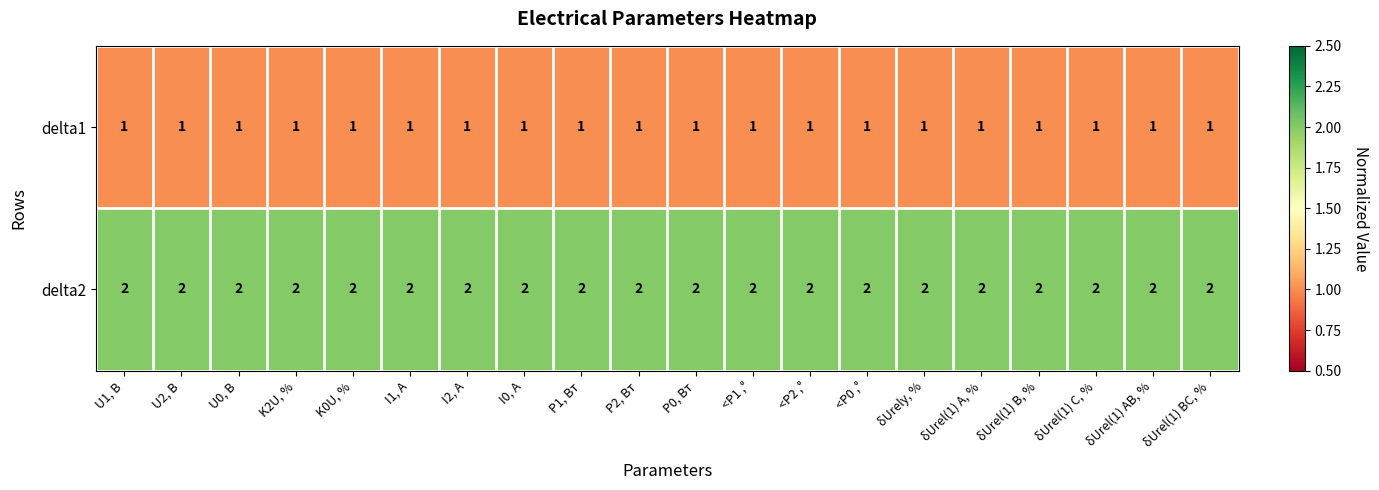

At how many categories does at least one series exceed 1?

20